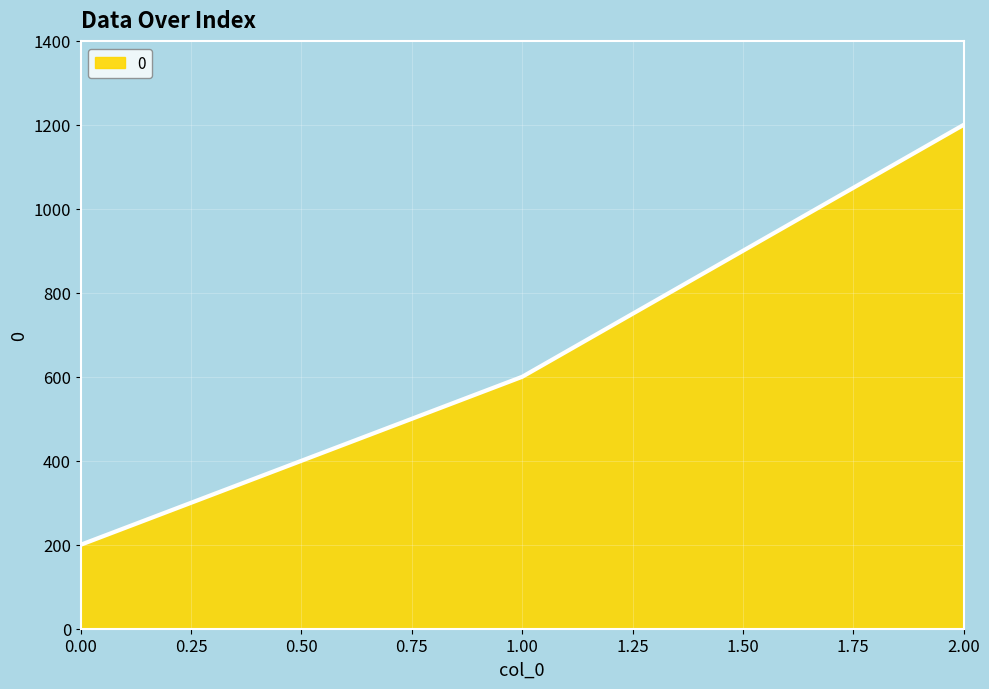

What is the sum of all values?

2000